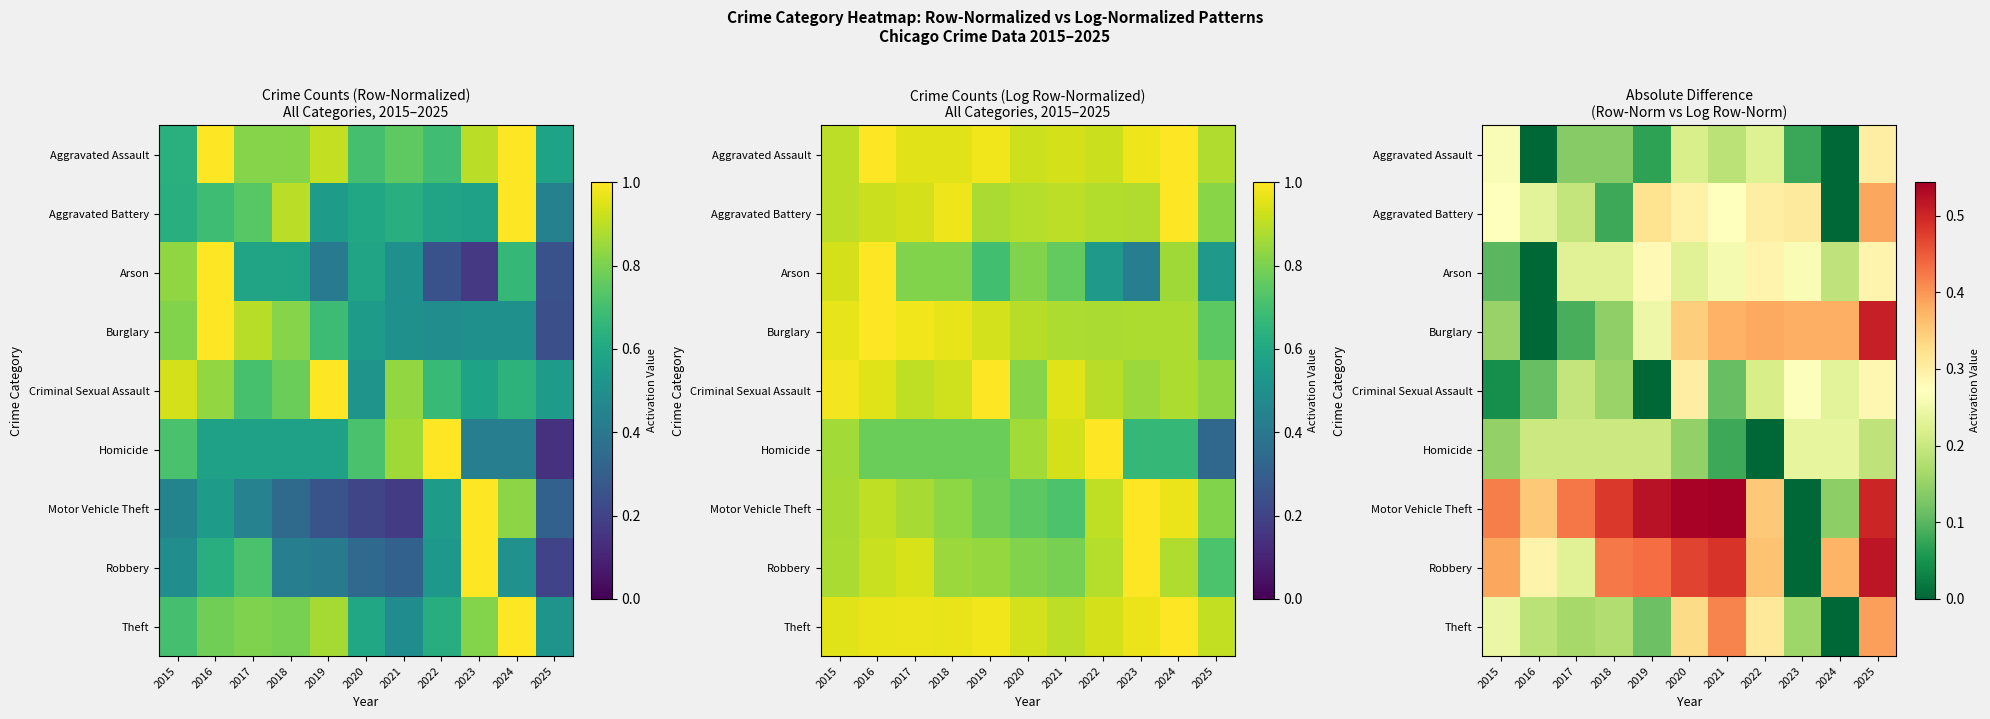

What value does the Homicide series have at 2021?

0.1